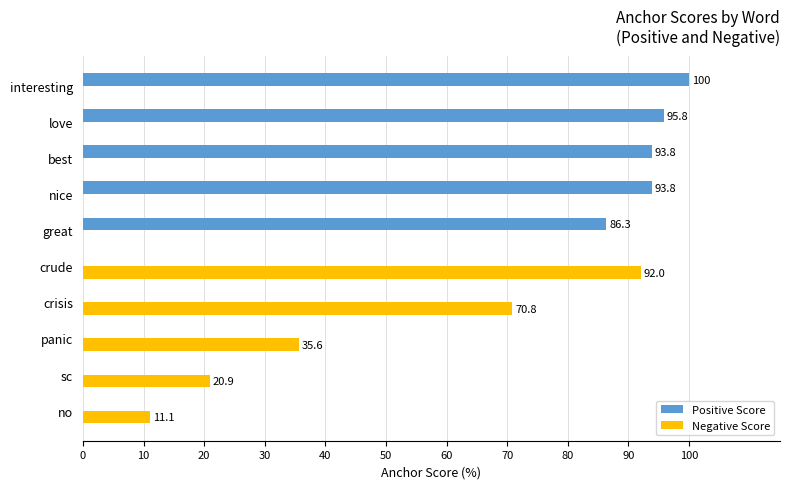

Where is Positive Score nearest to the value 50?

great